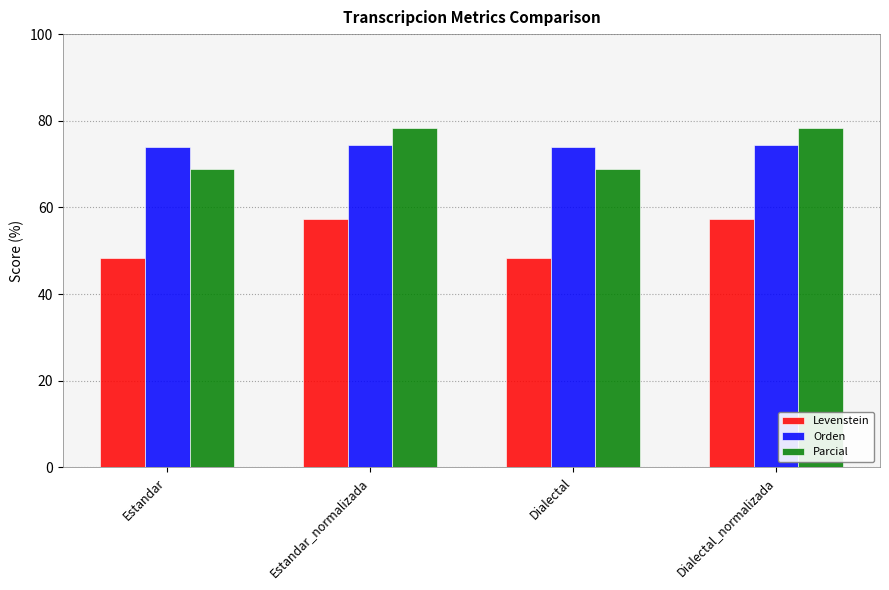

What is the sum of all Orden values?

296.7